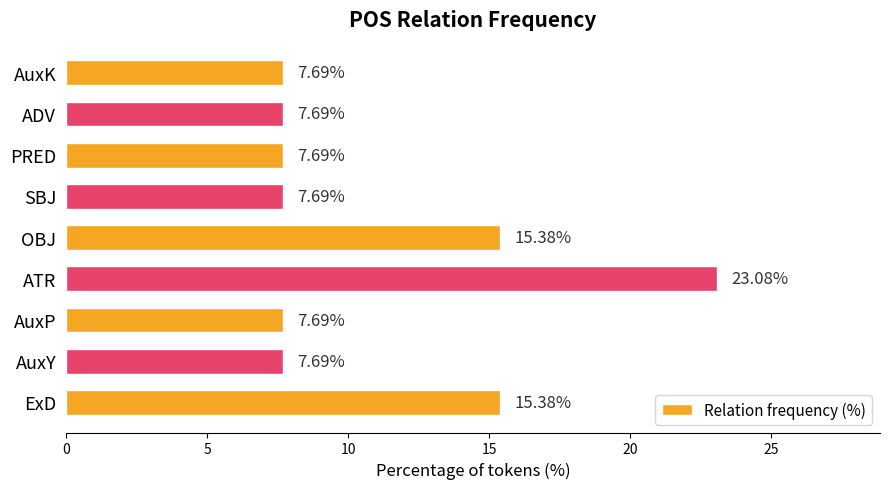

How many categories are shown in the chart?

9